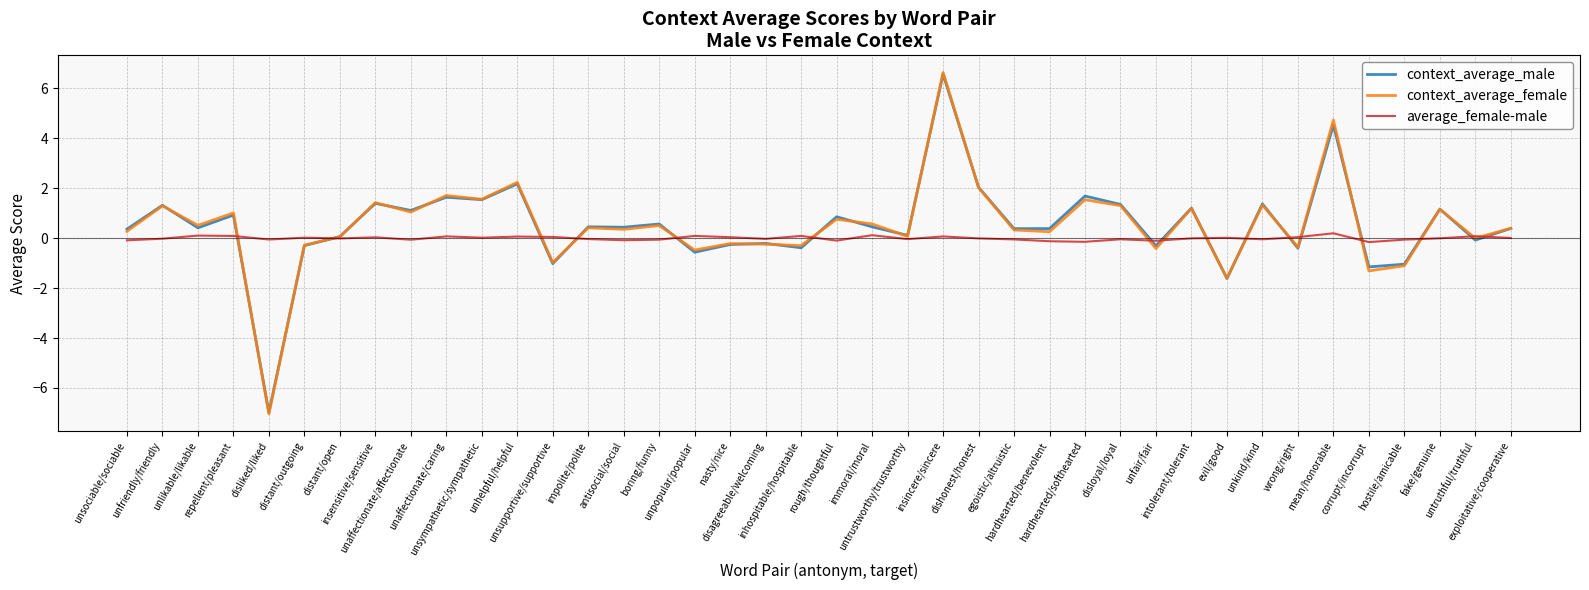

Which series has the widest spread of values?

context_average_female